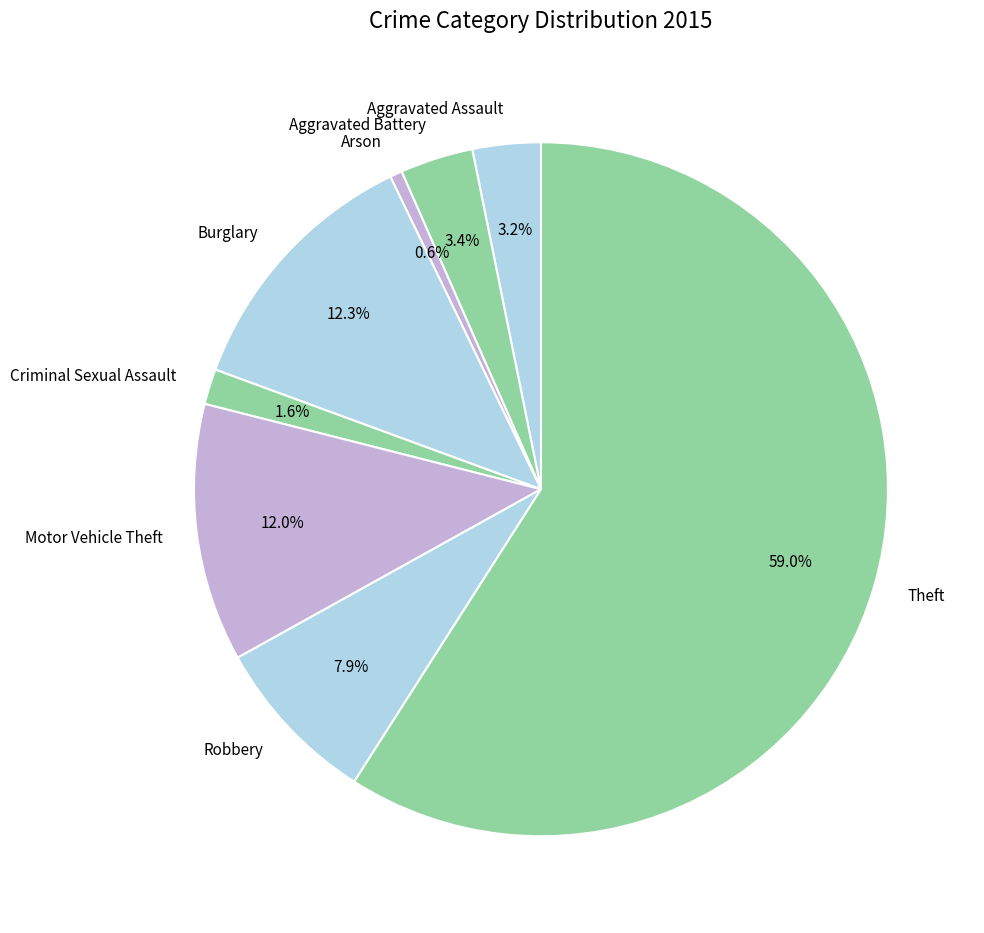

Is there a majority slice in this chart?

Yes